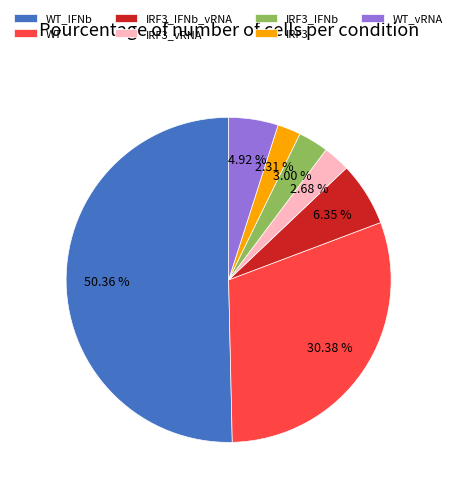

Which slice is the largest?

WT_IFNb